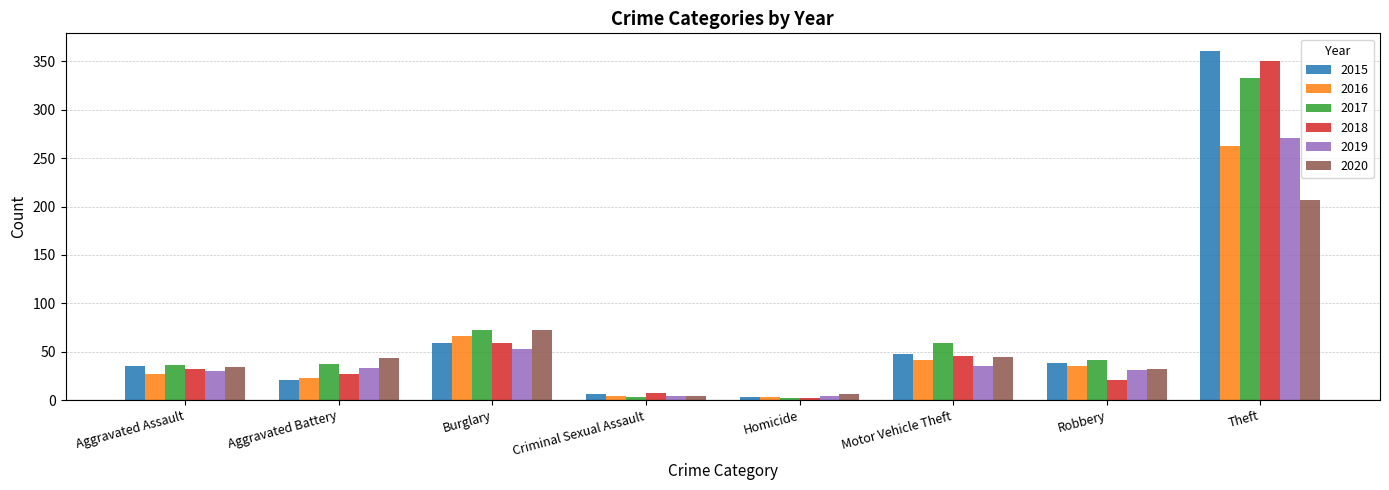

Where is 2015 nearest to the value 182?

Burglary